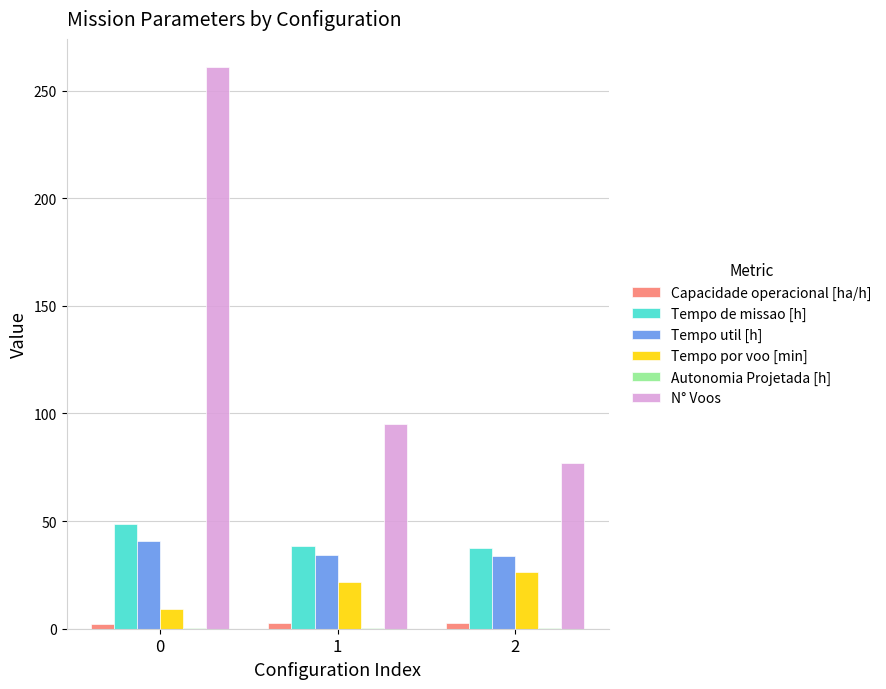

Which series changed the most between 0 and 1?

N° Voos